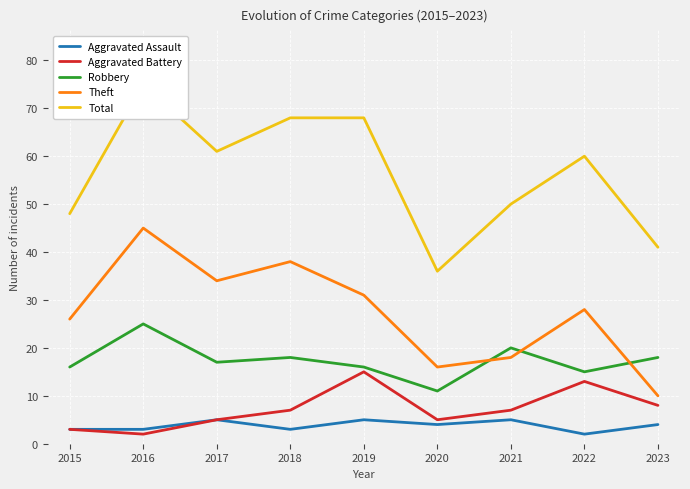

List the series in order of their peak value, lowest first.

Aggravated Assault, Aggravated Battery, Robbery, Theft, Total